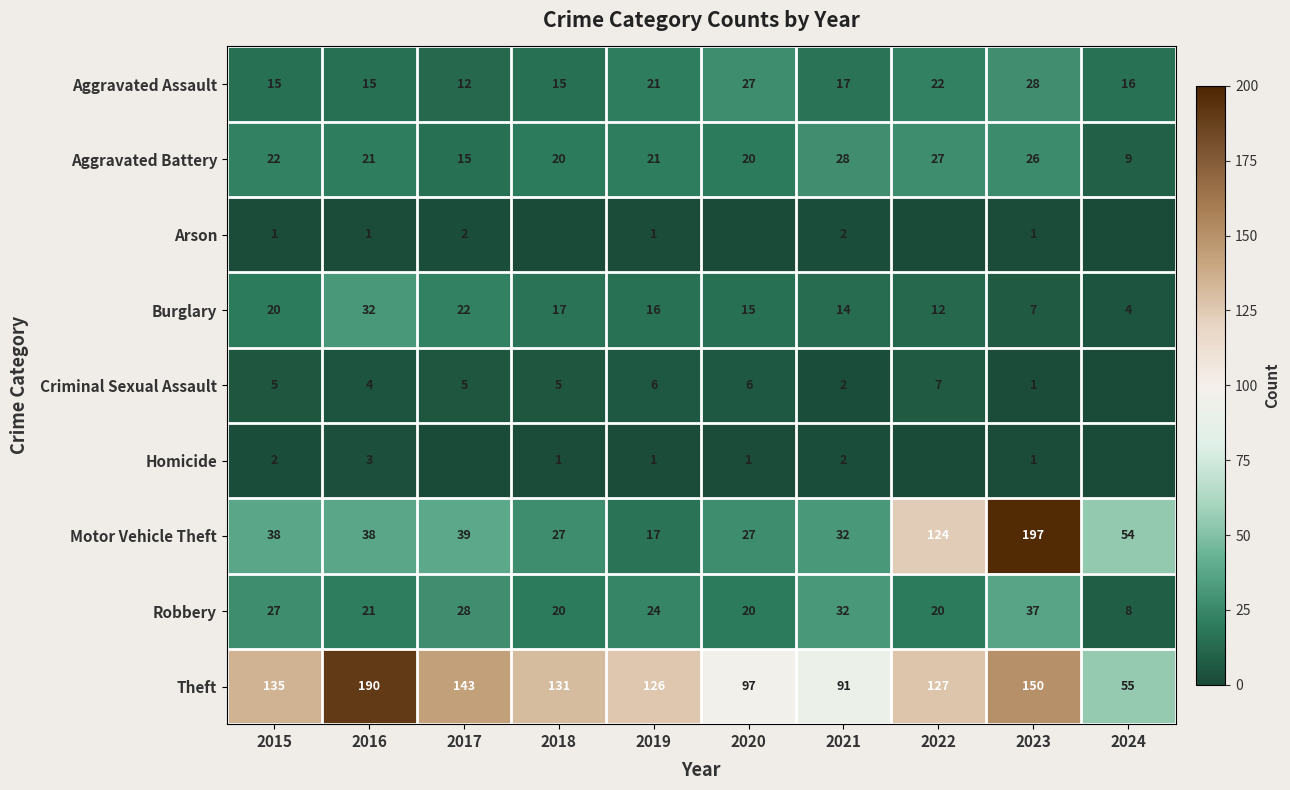

Which label corresponds to the largest value in the chart?

2023